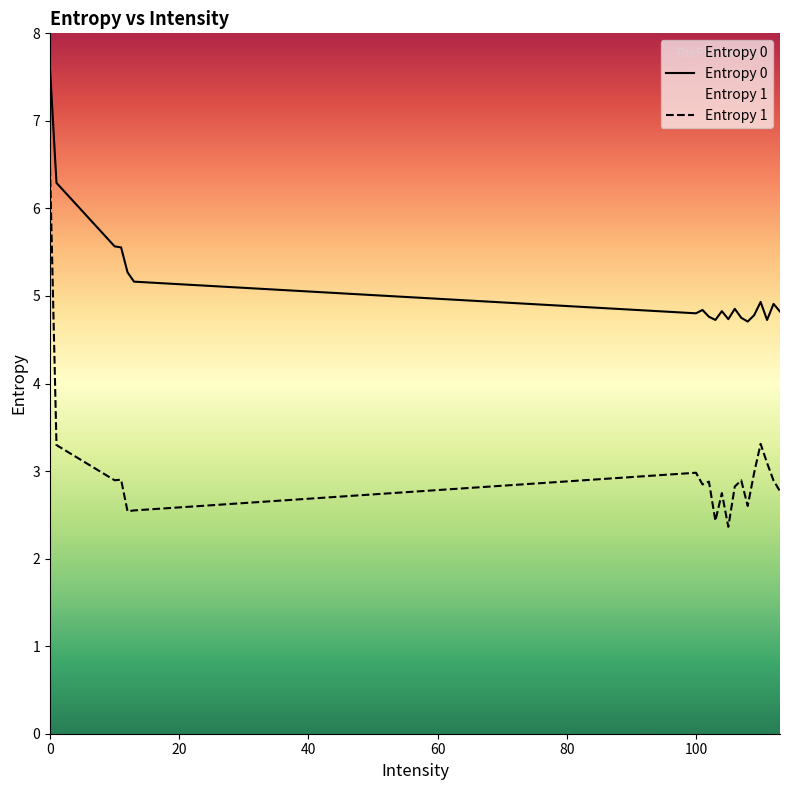

True or false: Entropy 1 has a value of 6.5 at 0.

True